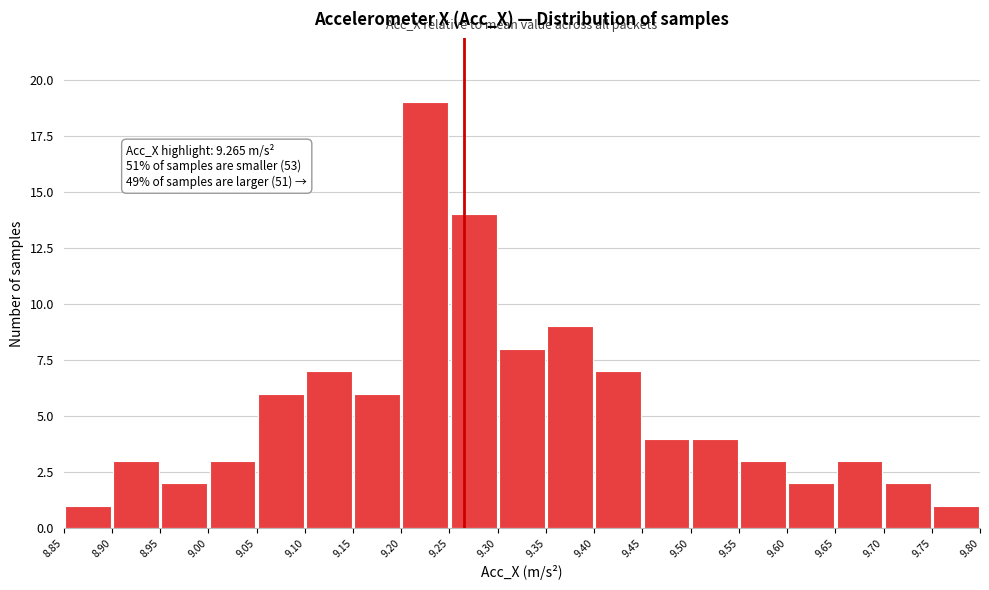

Over which range of the x-axis is the bar tallest?

9.20 to 9.25